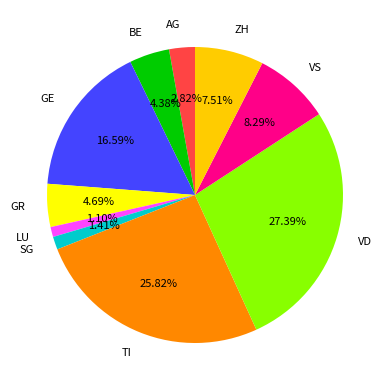

Count the number of slices in the pie.

10